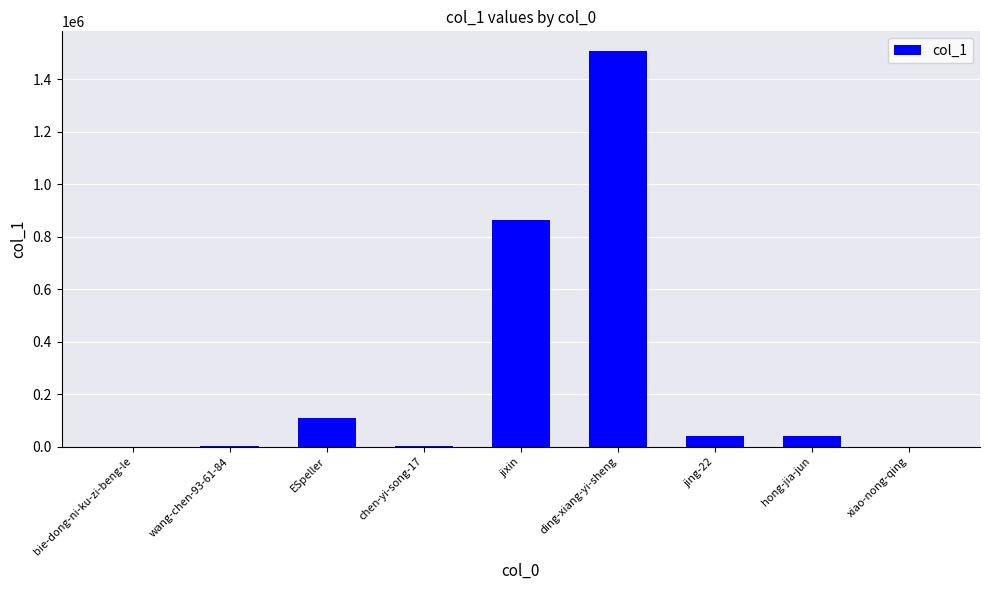

At which label is the value closest to 753499?

jixin